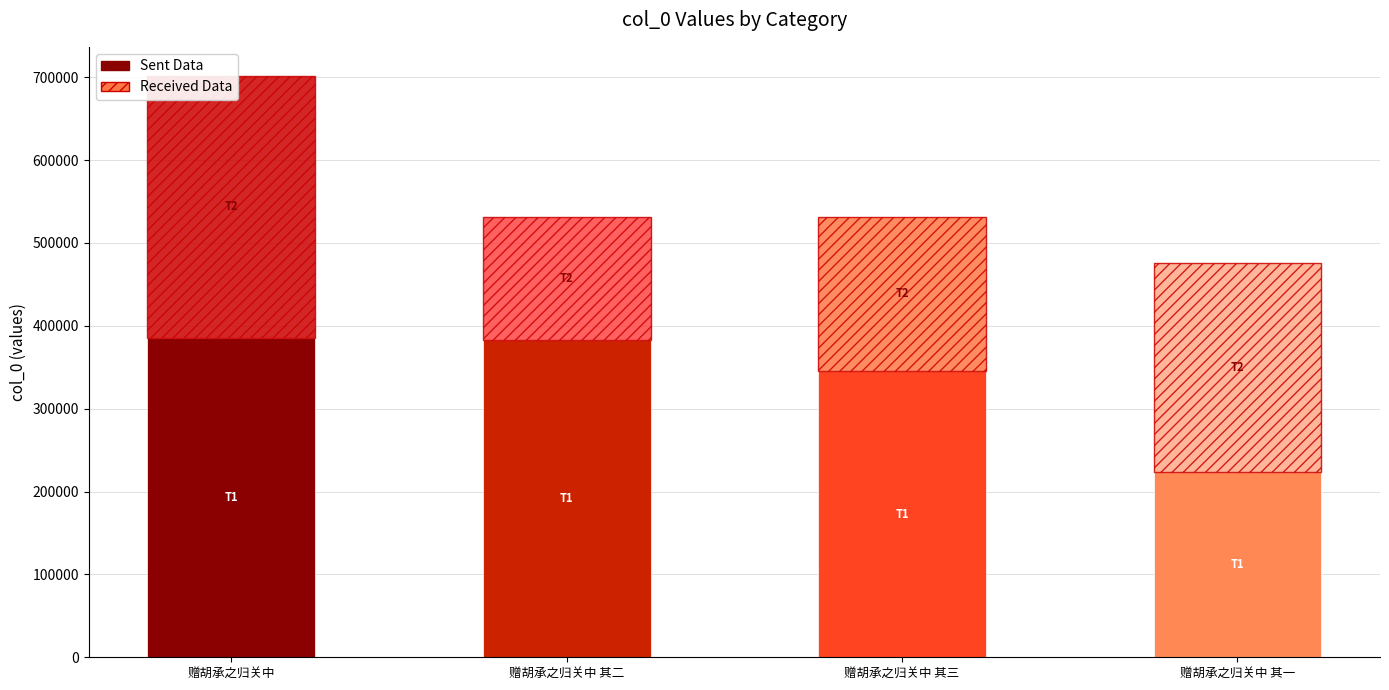

Reading left to right, what are all the values shown in this chart?

Sent Data: 赠胡承之归关中=385864.6	赠胡承之归关中 其二=382857.8	赠胡承之归关中 其三=345636.2	赠胡承之归关中 其一=223614.2
Received Data: 赠胡承之归关中=315707.4	赠胡承之归关中 其二=148889.2	赠胡承之归关中 其三=186111.8	赠胡承之归关中 其一=252160.8